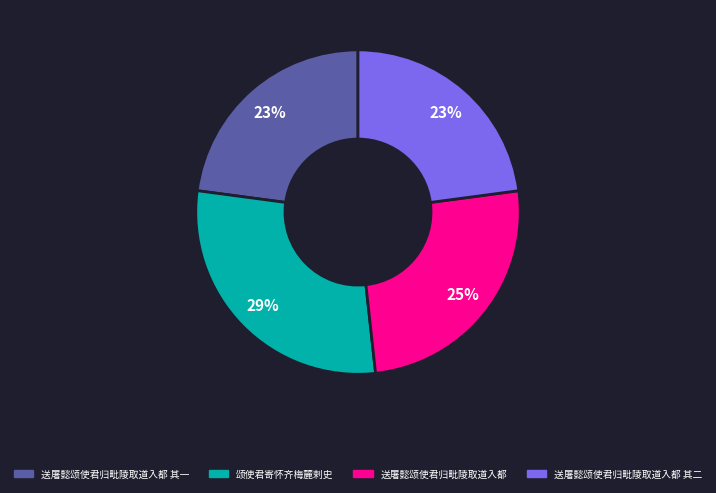

To the nearest percent, what is the average slice percentage?

25%